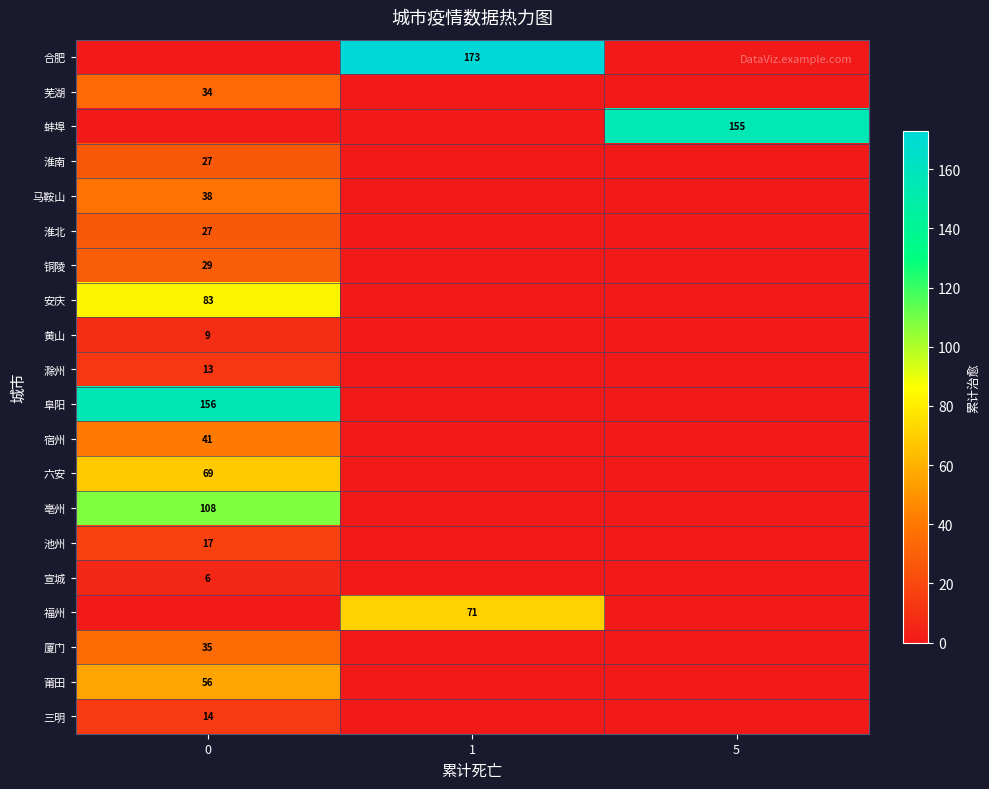

What is the difference between the row_0 values at 5 and 1?

173